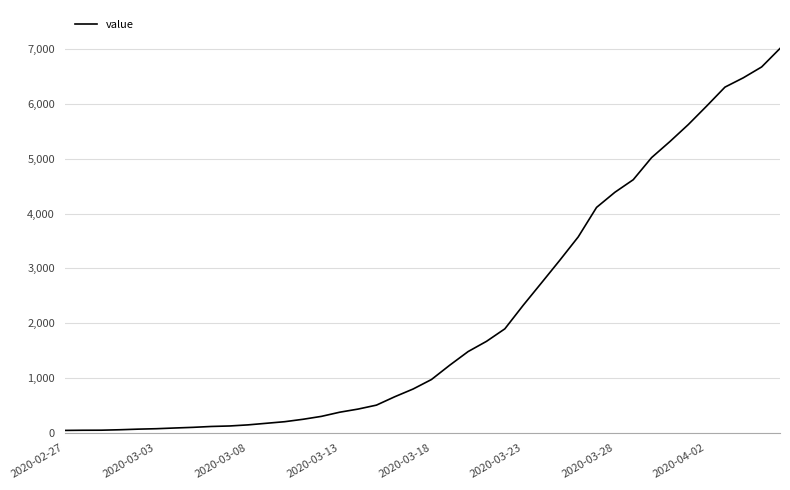

What is the difference between the maximum and minimum values?

6964